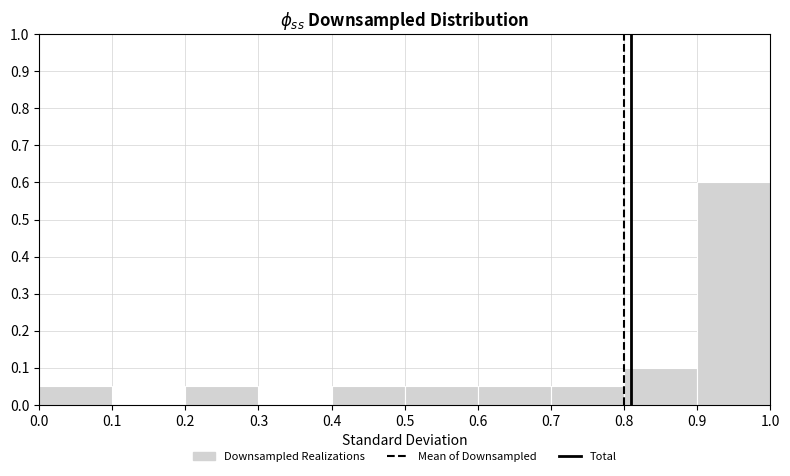

Which range on the x-axis has the tallest bar?

0.9 to 1.0